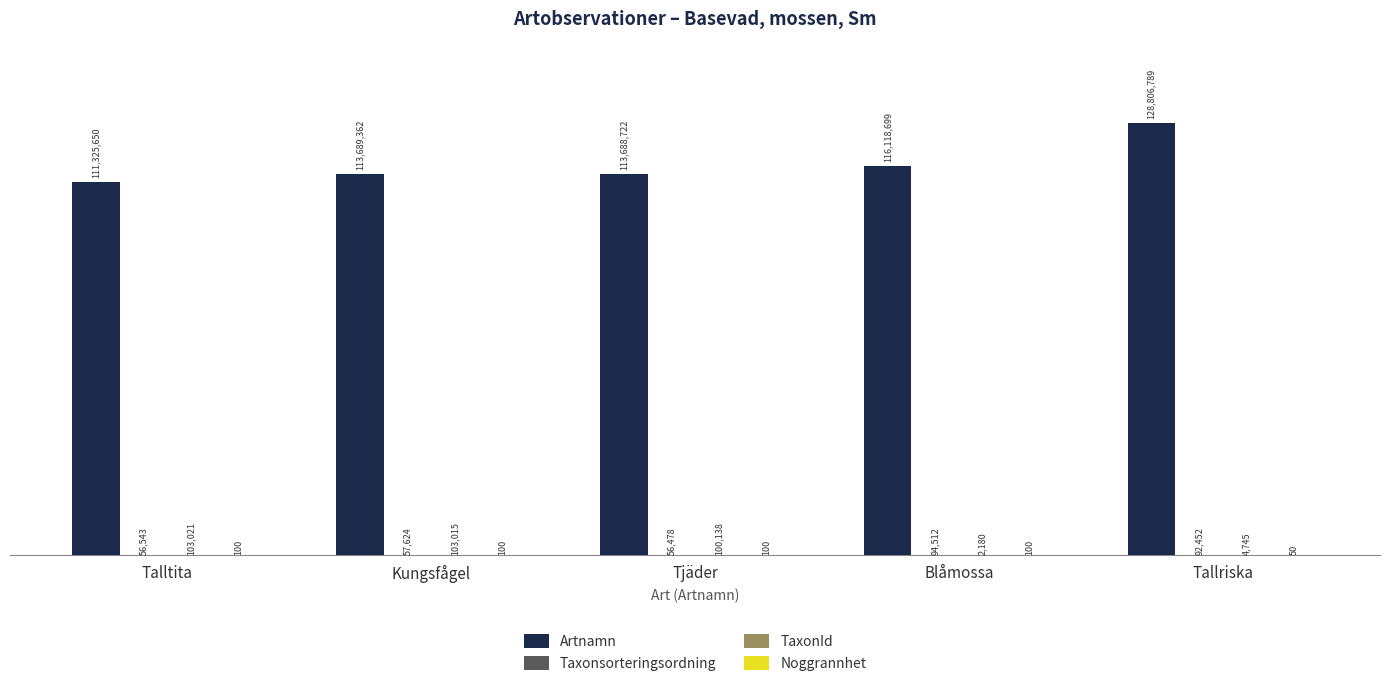

Does the chart contain stacked bars?

No